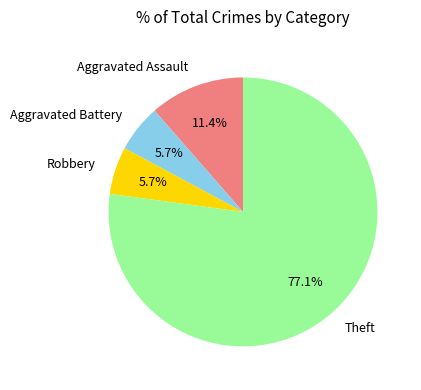

Which category has the biggest portion of the pie?

Theft